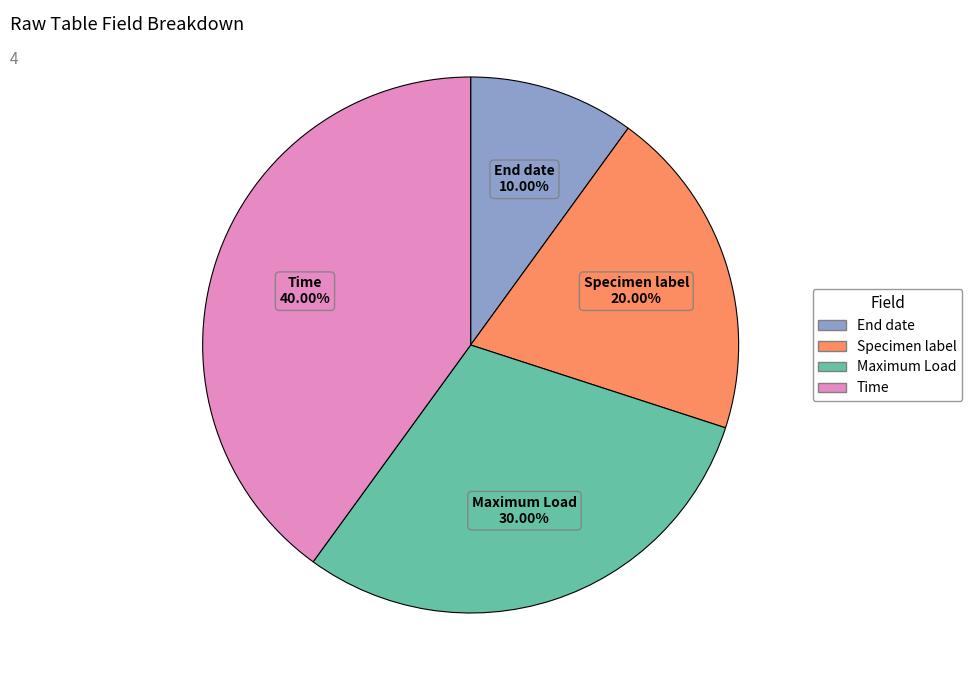

Rank the categories by value from highest to lowest.

Time, Maximum Load, Specimen label, End date